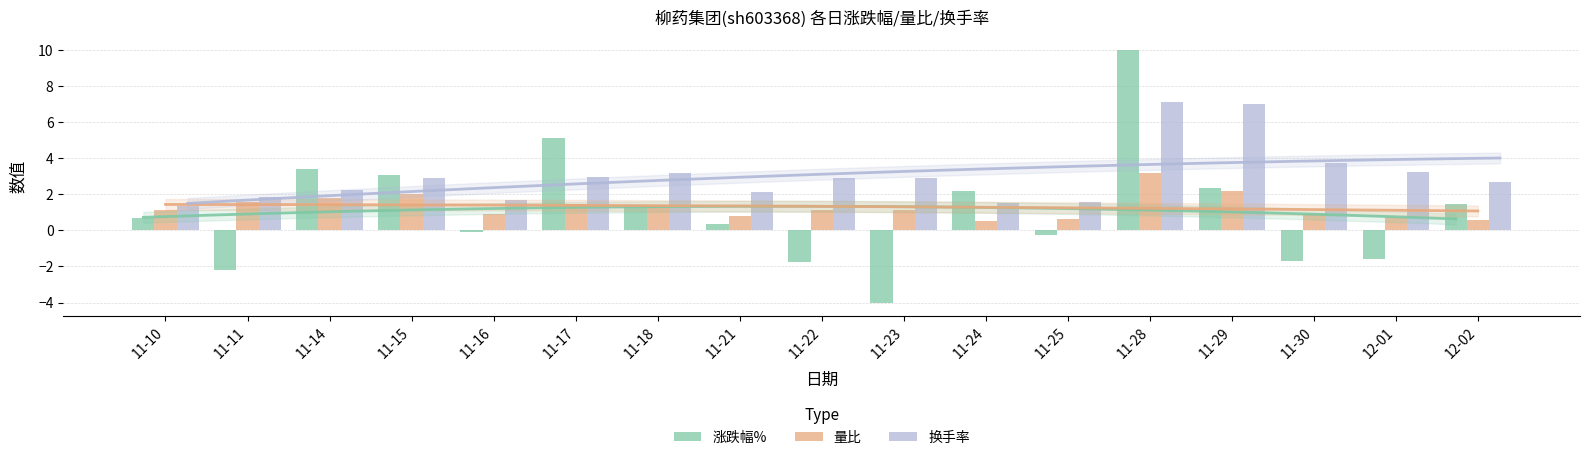

List the series in order of their peak value, lowest first.

量比, 换手率, 涨跌幅%